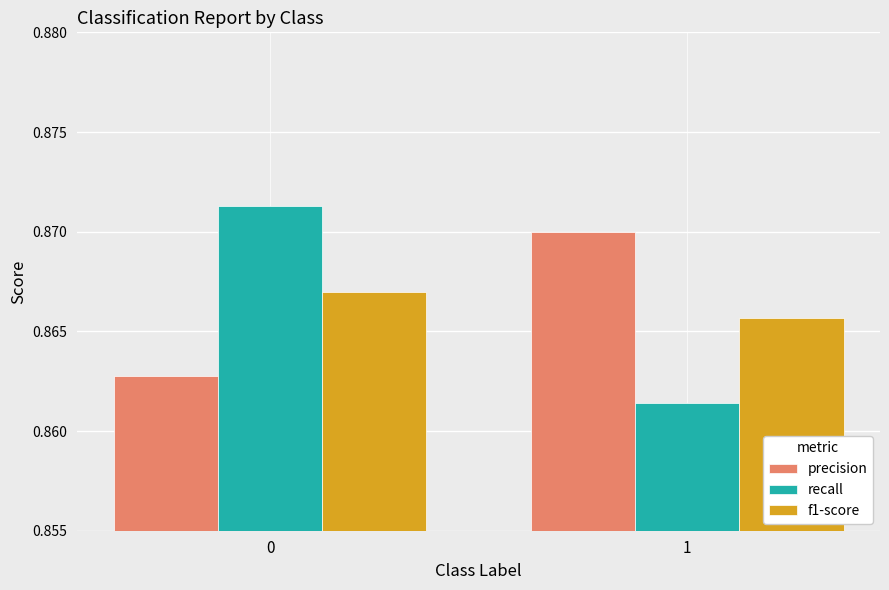

What is the sum of all recall values?

1.7